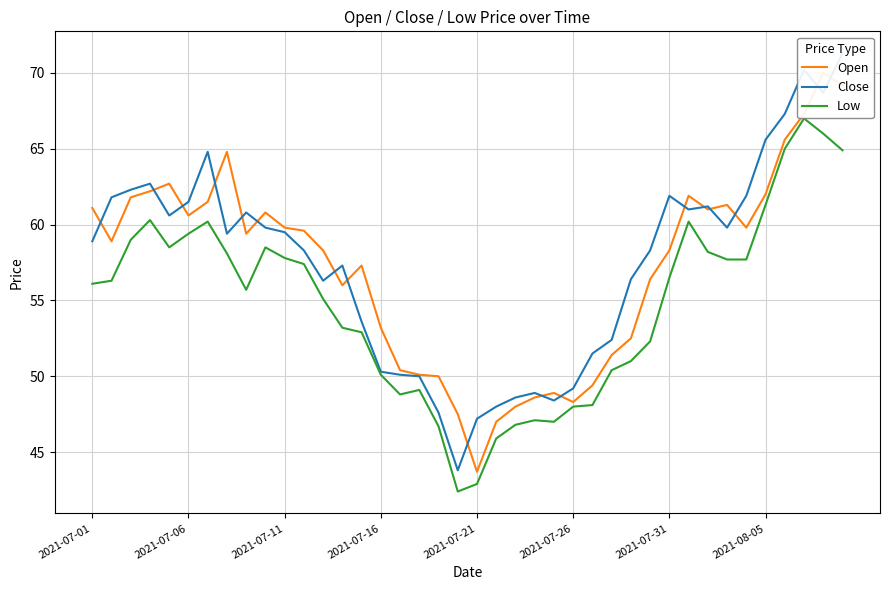

What is the highest value of the Open series?

70.0